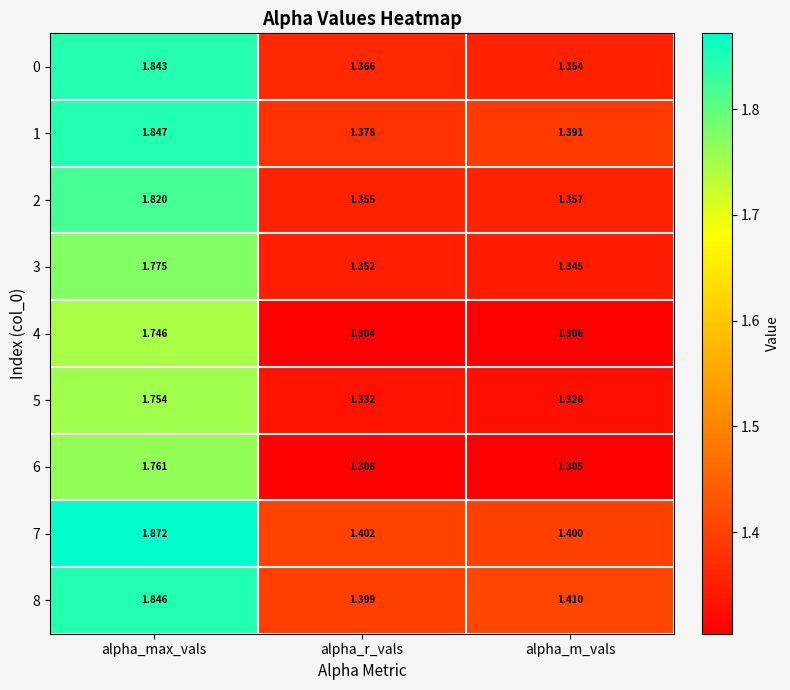

At alpha_m_vals, list the series in order from smallest to largest.

6, 4, 5, 3, 0, 2, 1, 7, 8